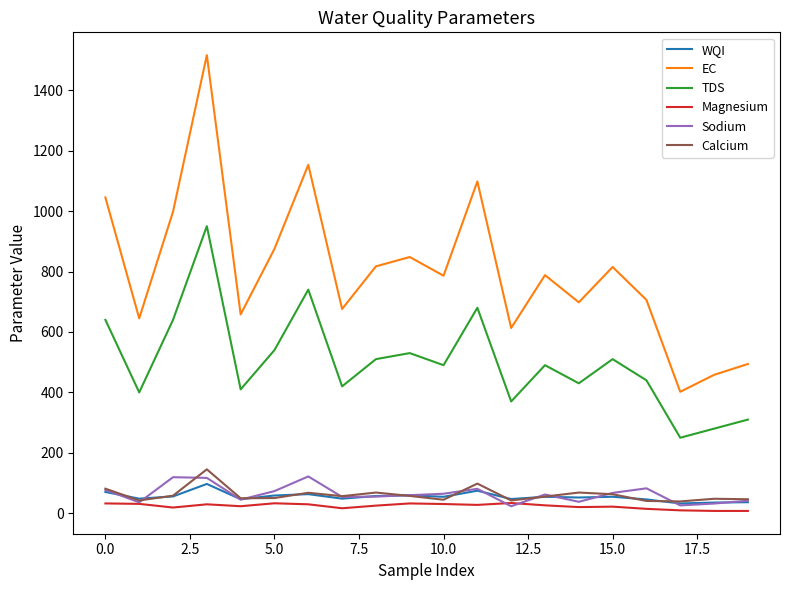

Which series has the largest total across all categories?

EC